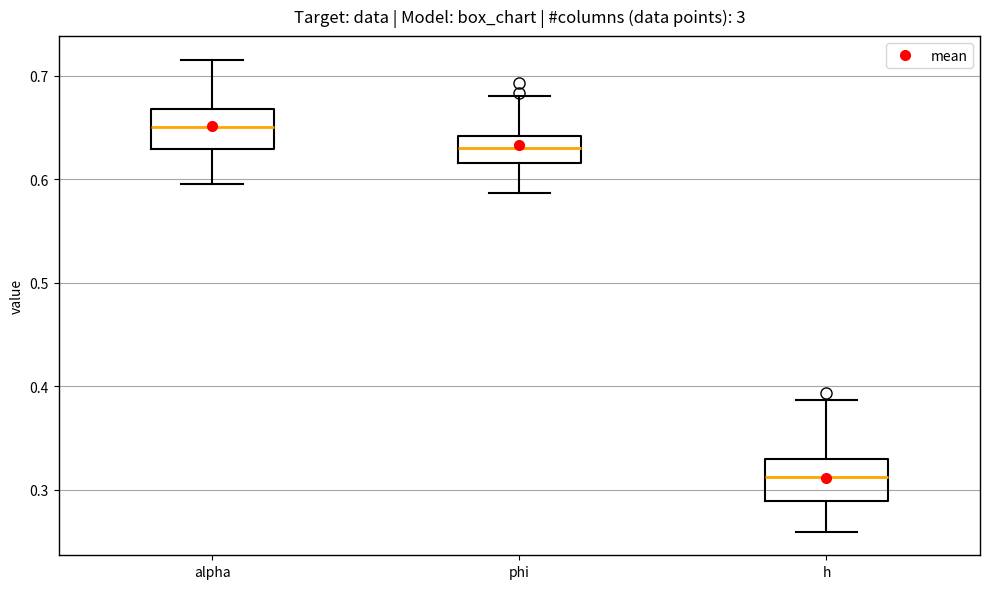

Reading left to right, transcribe this box plot: for each box, give where its median line is, the range the box spans, and where its two whiskers end, as read against the y-axis. The values are not printed on the chart, so give them approximately, as read against the axis.

alpha: median 0.65, box 0.63 to 0.67, whiskers 0.60 to 0.72
phi: median 0.63, box 0.62 to 0.64, whiskers 0.59 to 0.68
h: median 0.31, box 0.29 to 0.33, whiskers 0.26 to 0.39